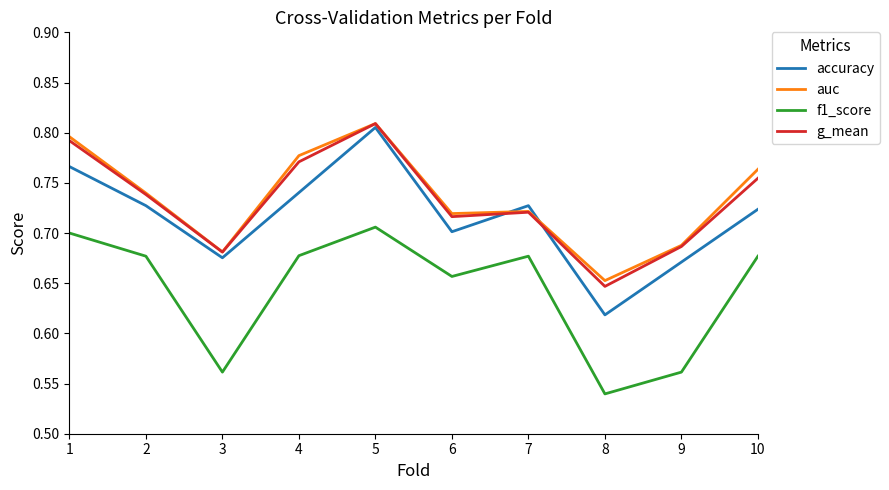

Where is f1_score nearest to the value 0?

8